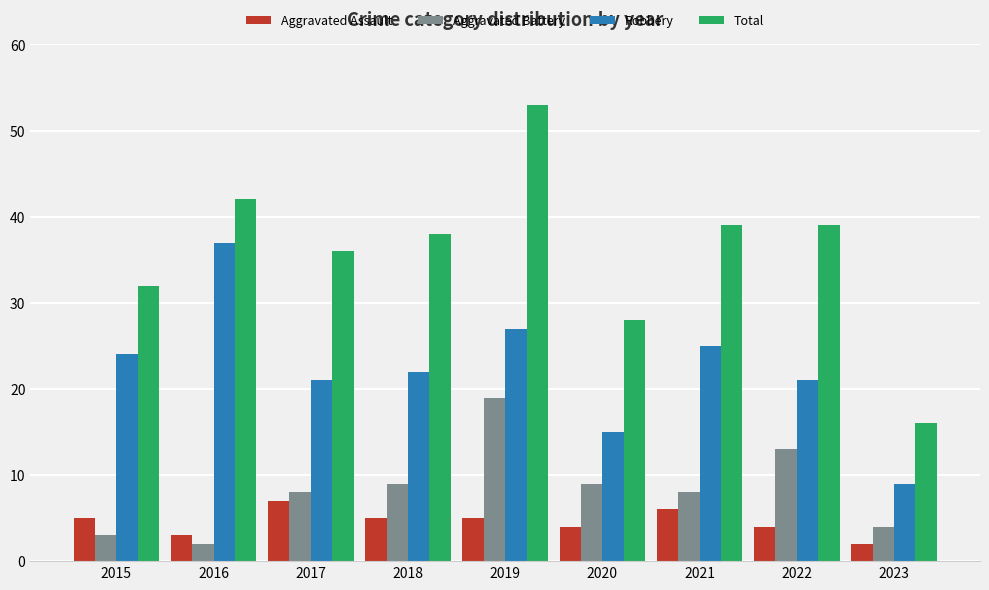

What are all the series names shown in the legend?

Aggravated Assault, Aggravated Battery, Robbery, Total